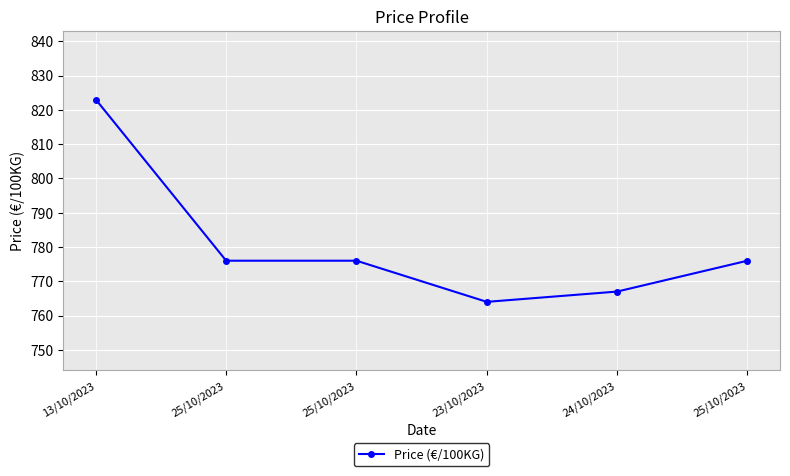

Is this an area chart (filled region under the line)?

No